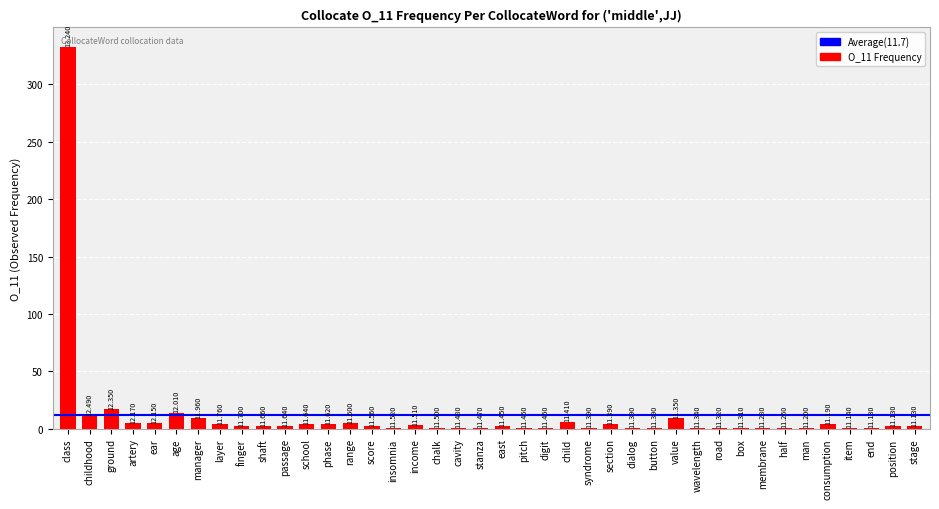

Are the bars horizontal?

No